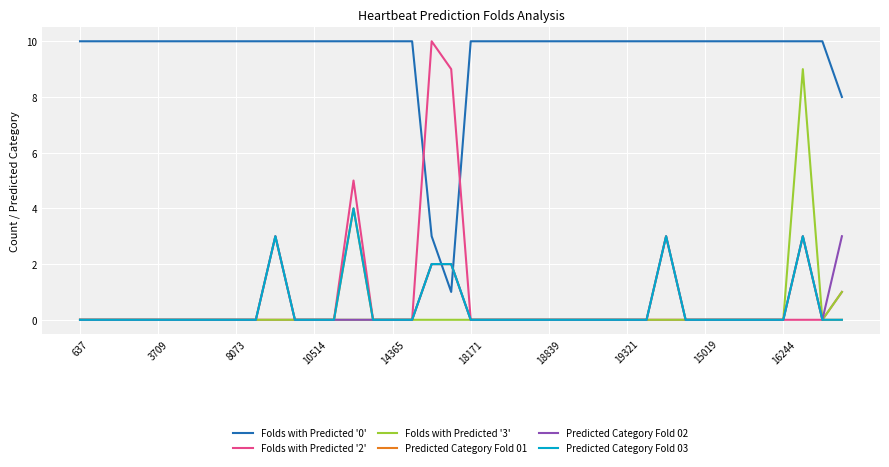

How many Folds with Predicted '3' values are between 0 and 1?

39